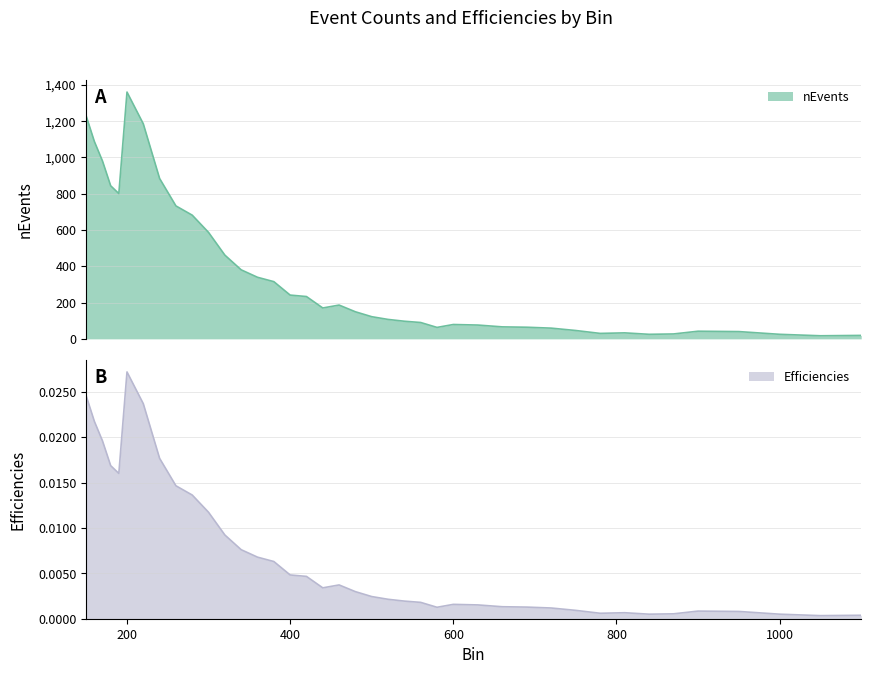

Rank the series by their maximum value, from highest to lowest.

nEvents, Efficiencies